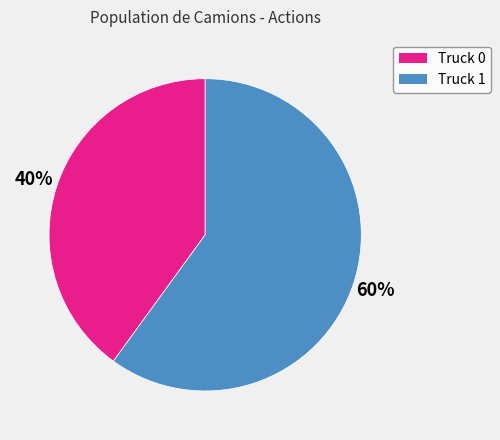

What percentage is the Truck 0 slice, to the nearest percent?

40%